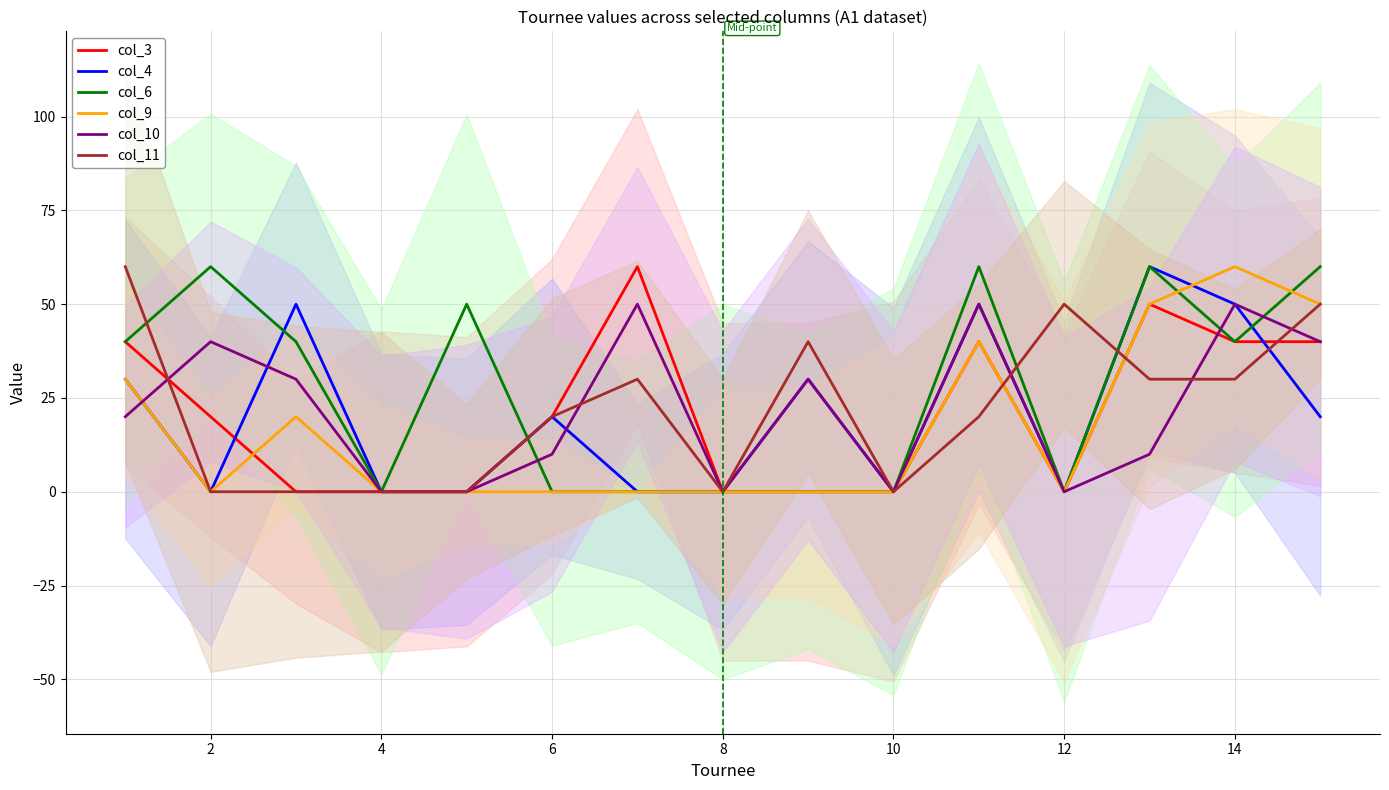

What is the difference between the maximum and minimum values in the col_3 series?

60